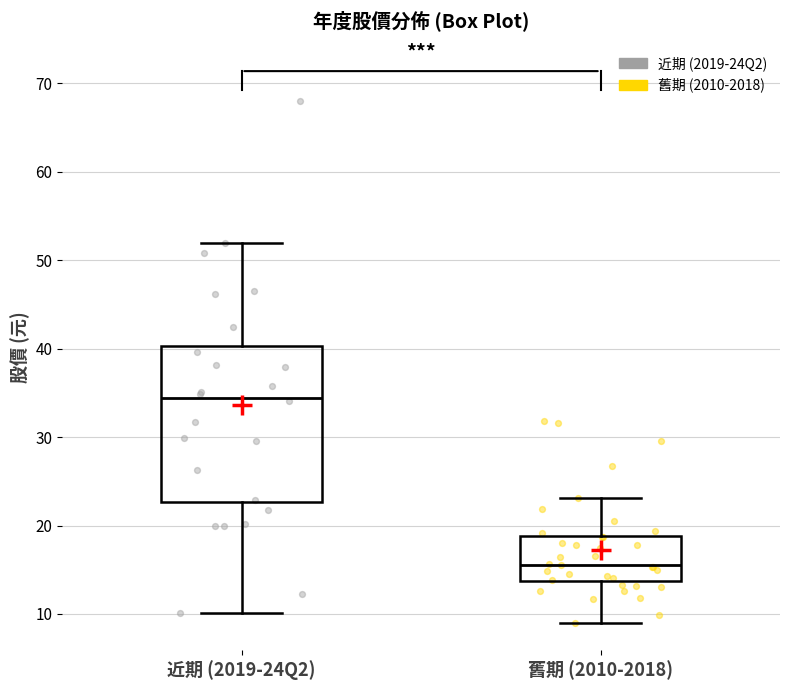

Which box is the tallest, from its lower edge to its upper edge?

近期 (2019-24Q2)